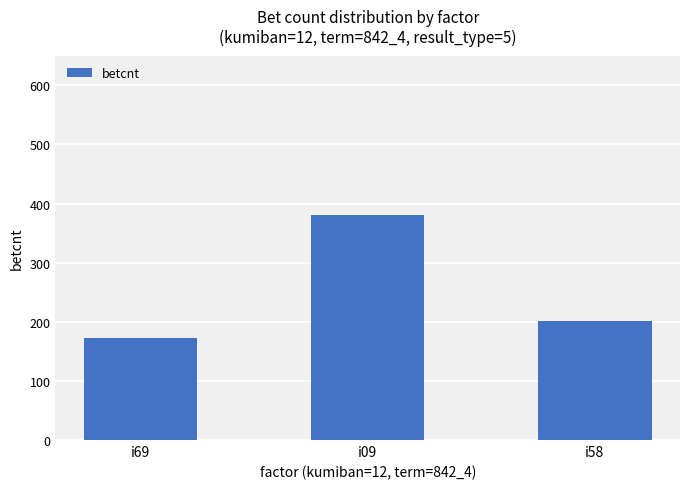

What position from the left is i69?

1